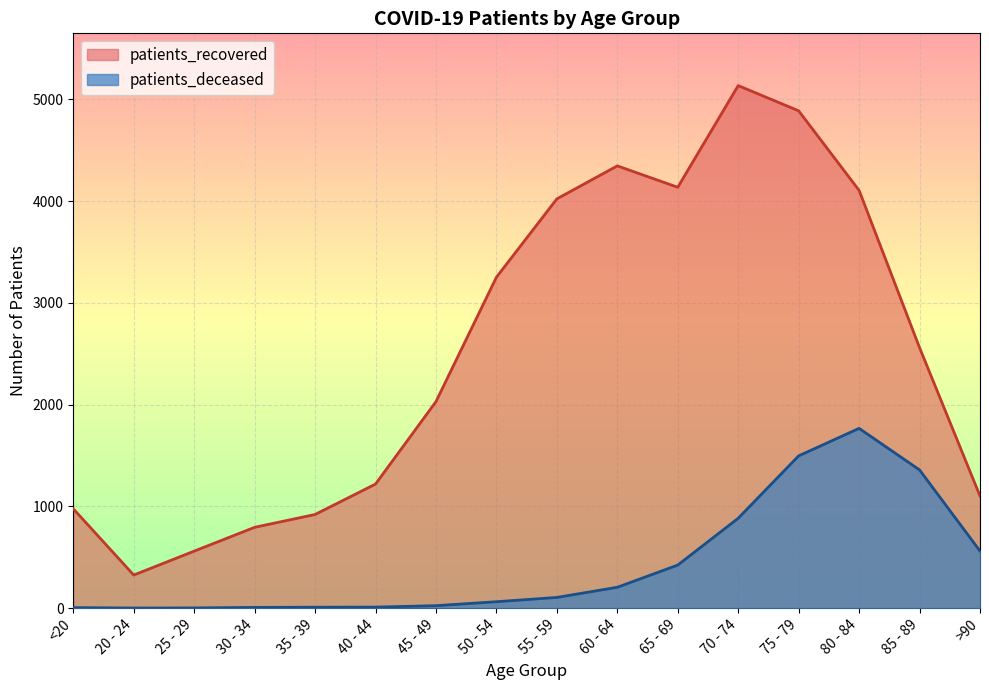

True or false: patients_recovered and patients_deceased cross at least once.

False